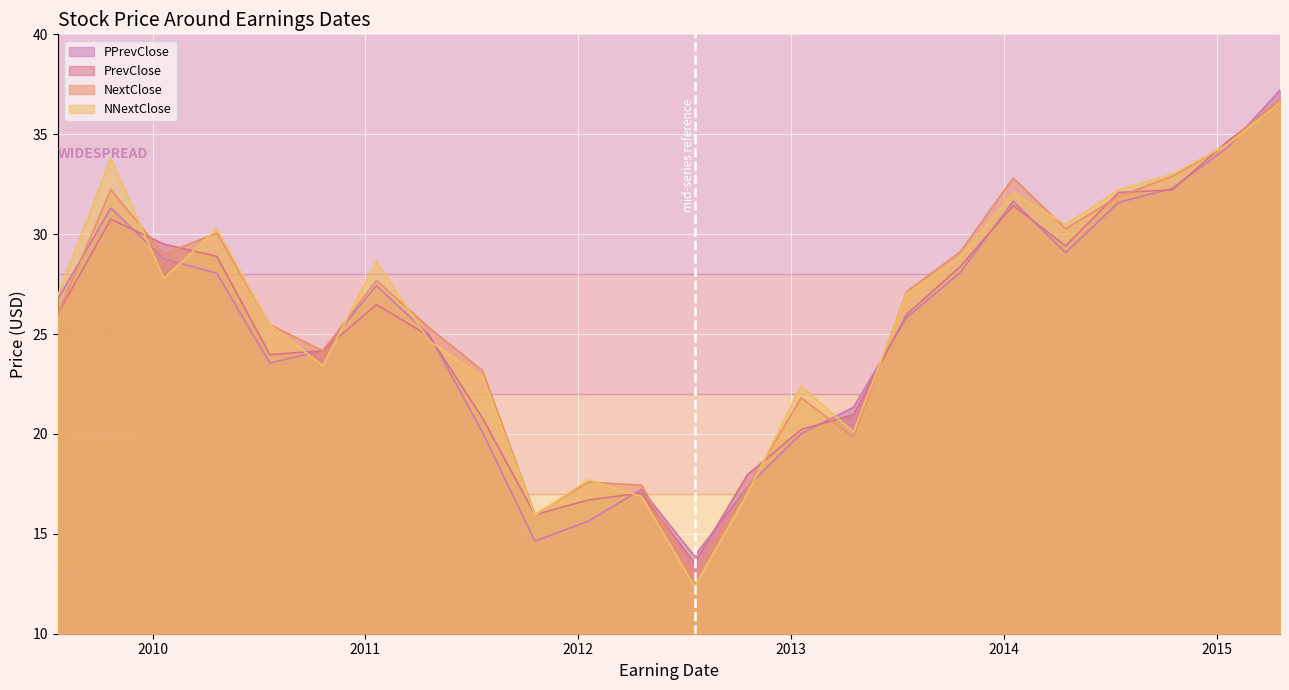

Where is PrevClose nearest to the value 25?

20110421